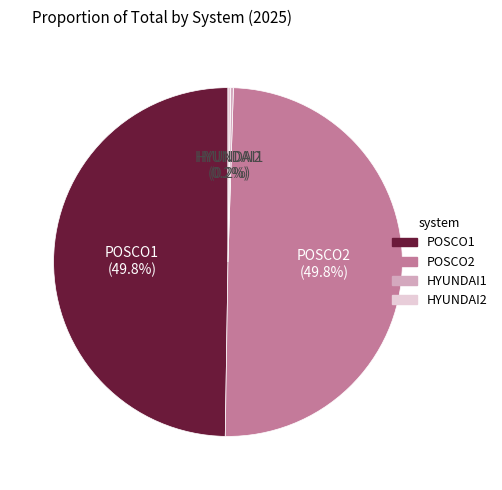

How much of the chart is everything except POSCO2?

50.2%